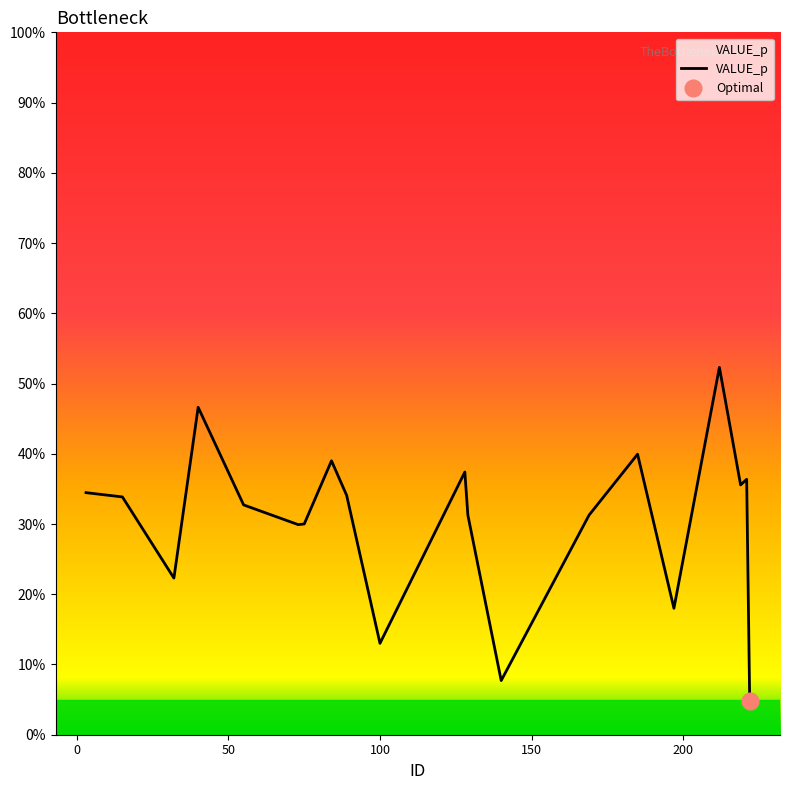

Count the number of data series in this chart.

1